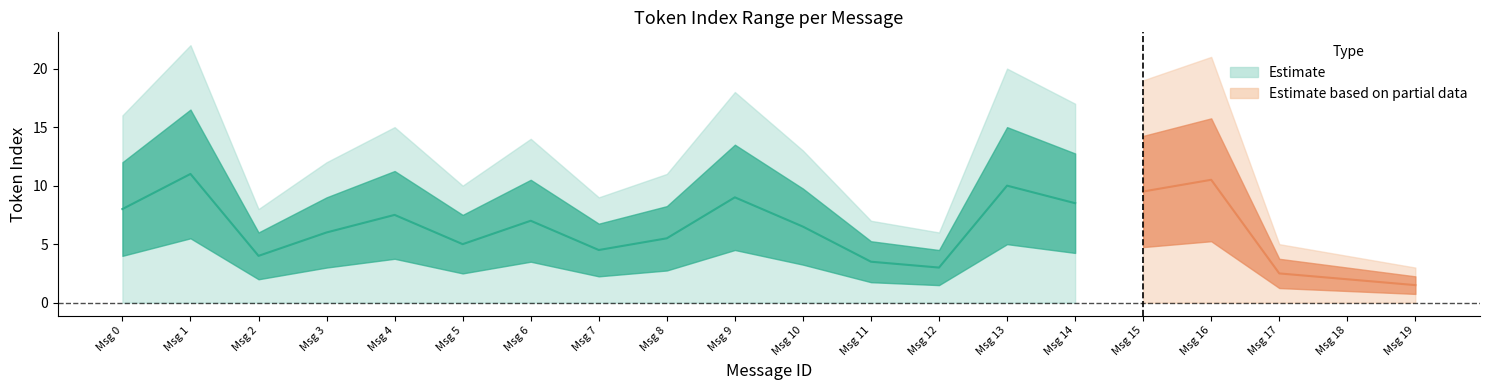

How many interior local valleys does the mean_token_index series have?

5